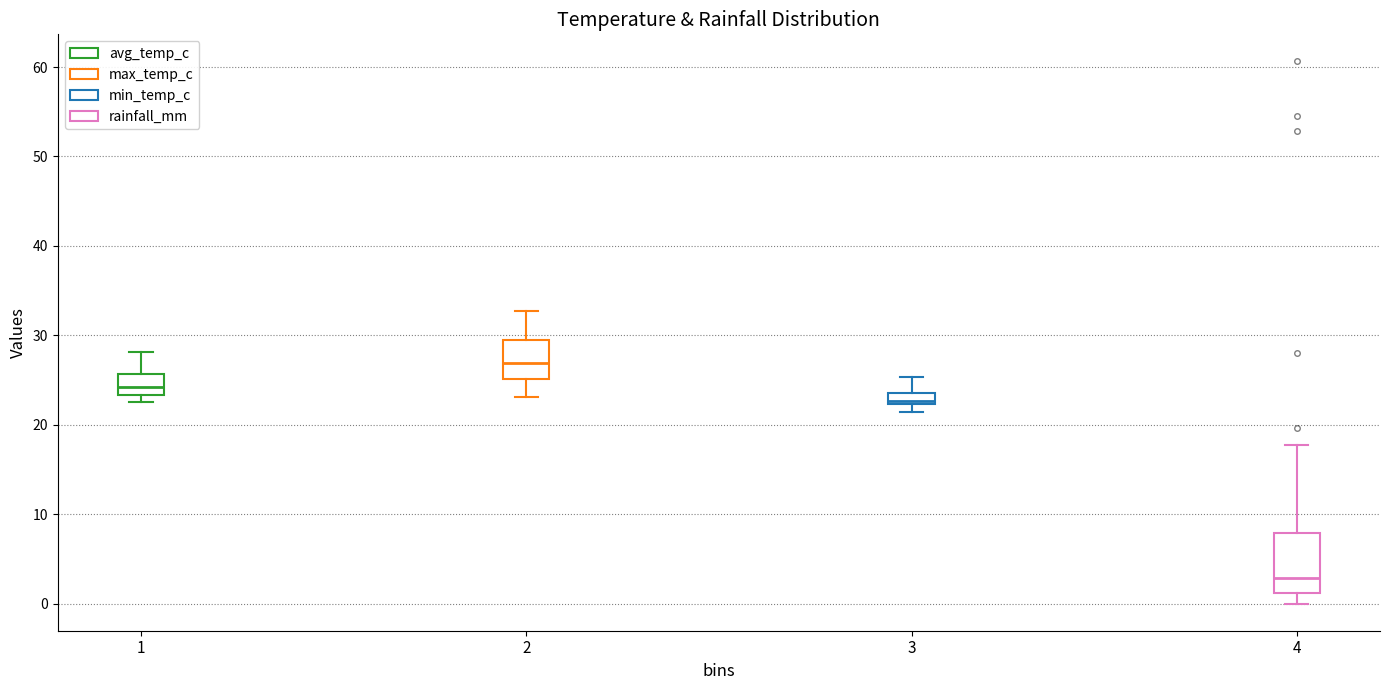

Which box's median line is the lowest?

4